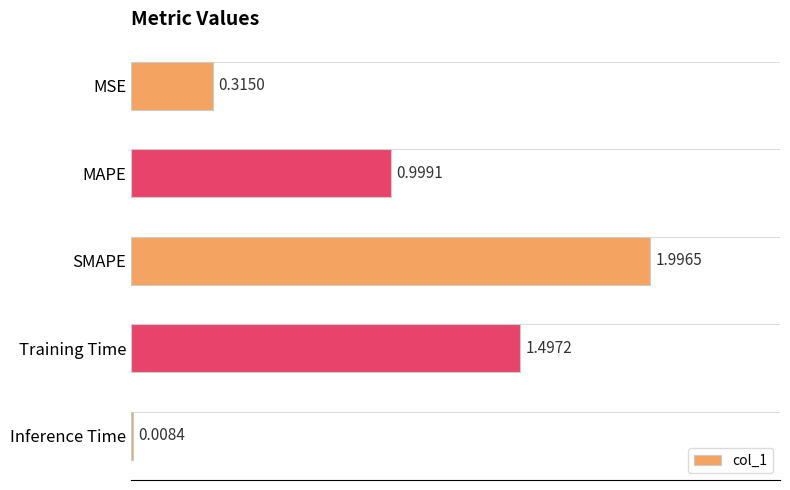

Rank the categories by value from highest to lowest.

SMAPE, Training Time, MAPE, MSE, Inference Time